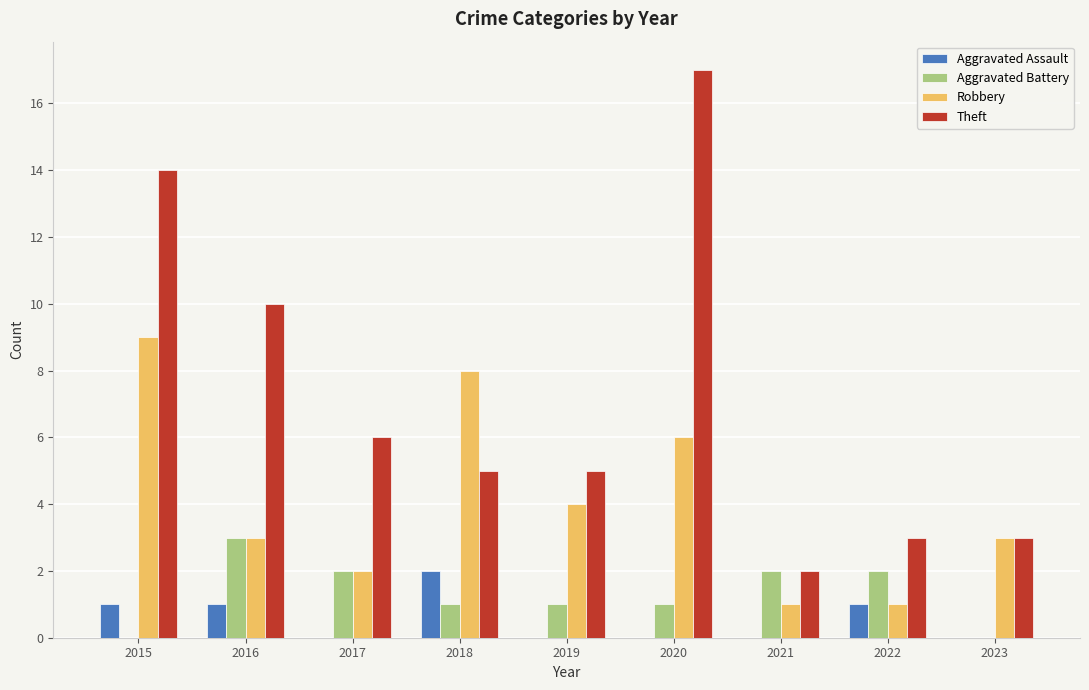

Reading left to right, list all the values displayed in this chart.

Aggravated Assault: 2015=1	2016=1	2017=0	2018=2	2019=0	2020=0	2021=0	2022=1	2023=0
Aggravated Battery: 2015=0	2016=3	2017=2	2018=1	2019=1	2020=1	2021=2	2022=2	2023=0
Robbery: 2015=9	2016=3	2017=2	2018=8	2019=4	2020=6	2021=1	2022=1	2023=3
Theft: 2015=14	2016=10	2017=6	2018=5	2019=5	2020=17	2021=2	2022=3	2023=3